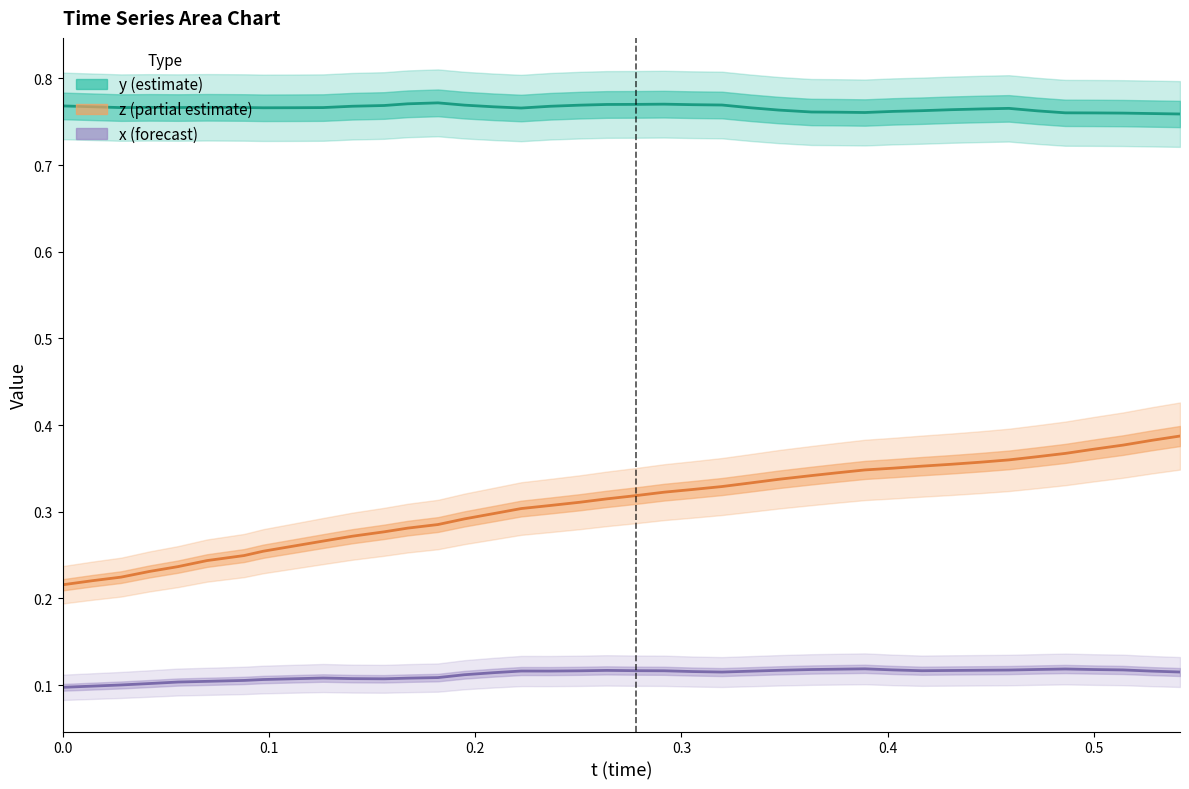

Count the x (forecast) values in the range 0 to 1.

40